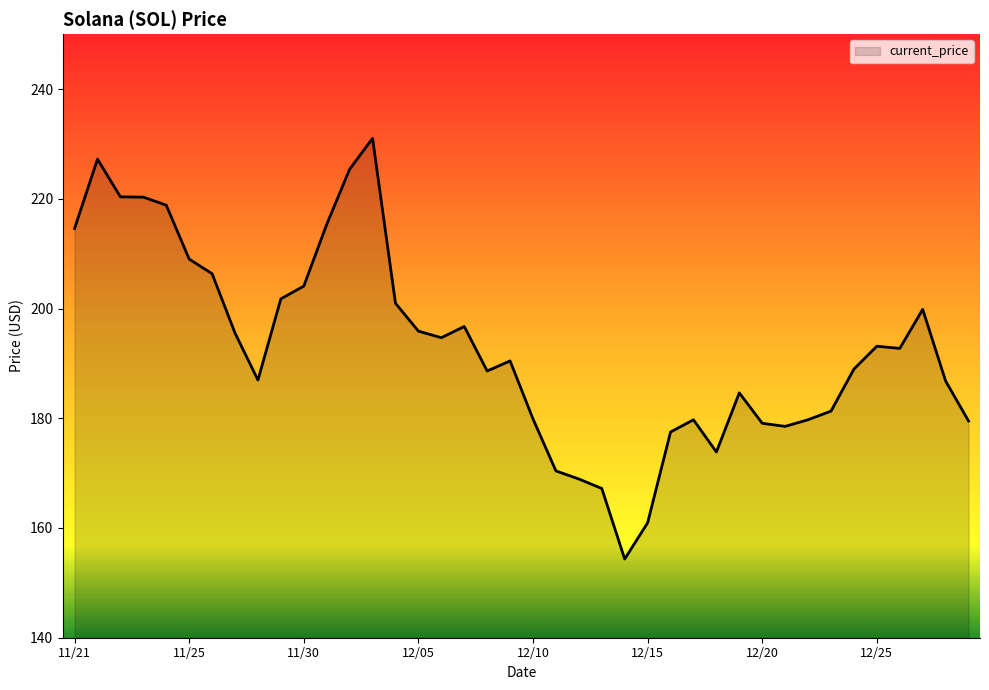

What is the smallest value displayed?

154.3